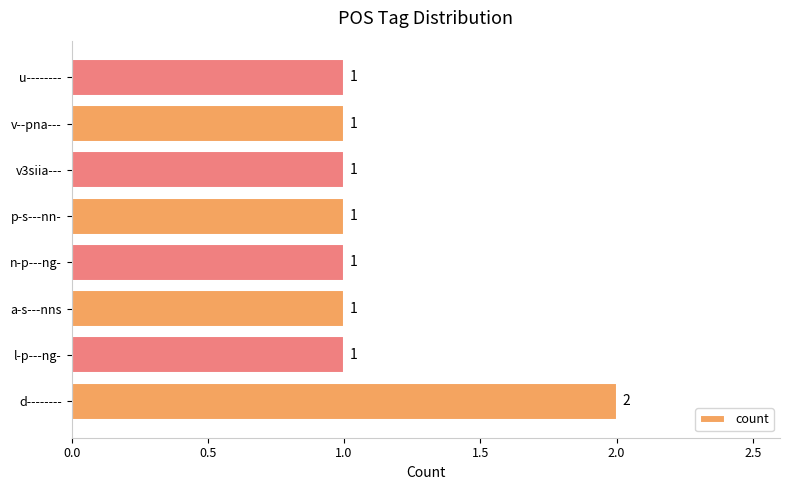

How many values are between 1 and 2?

8